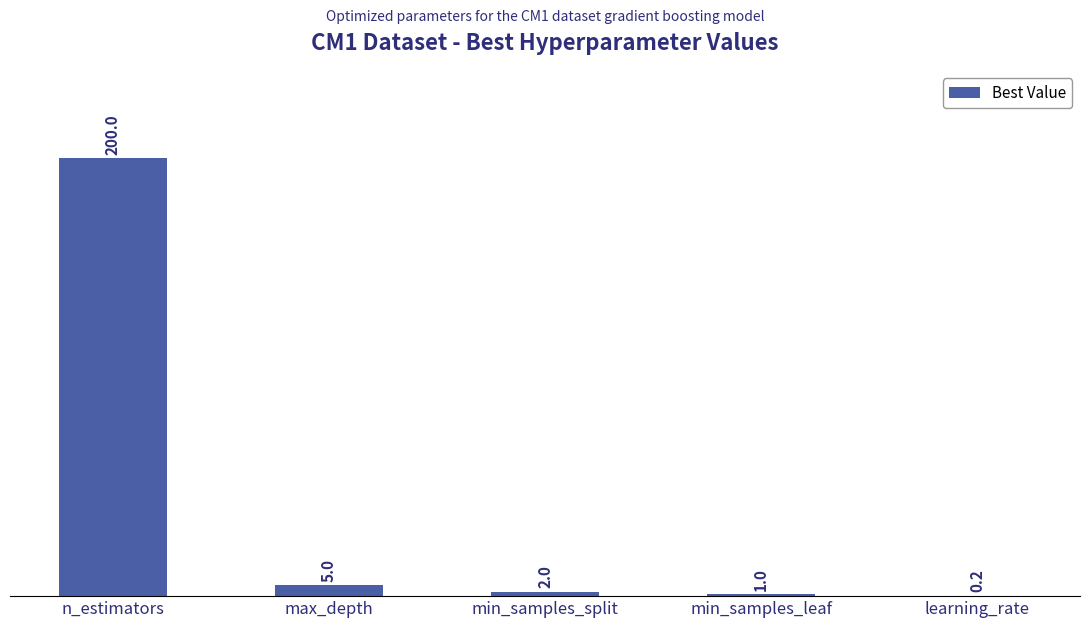

Is it true that the value at n_estimators is 200.0?

True